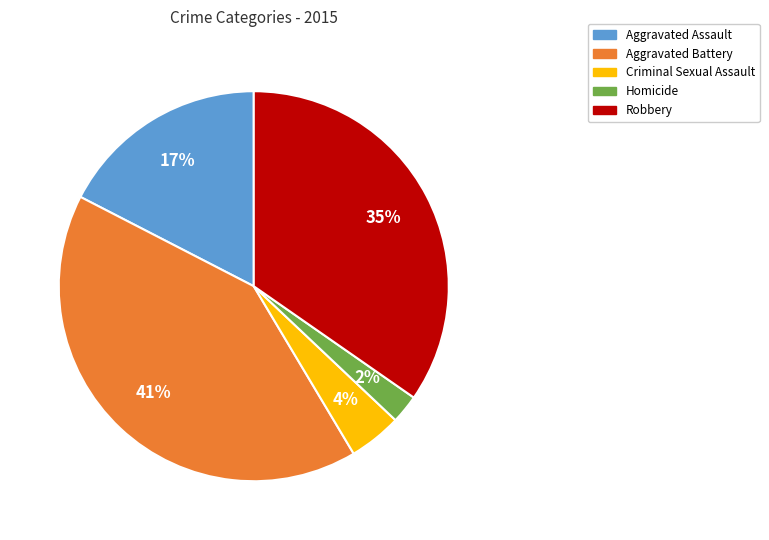

Rank the categories by value from highest to lowest.

Aggravated Battery, Robbery, Aggravated Assault, Criminal Sexual Assault, Homicide